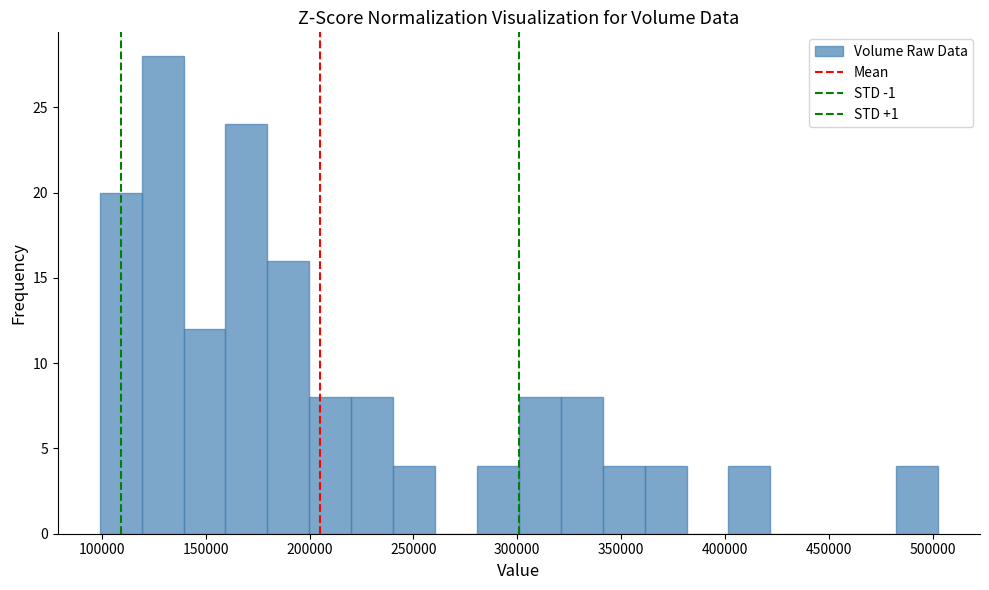

Which range on the x-axis has the tallest bar?

120000 to 140000